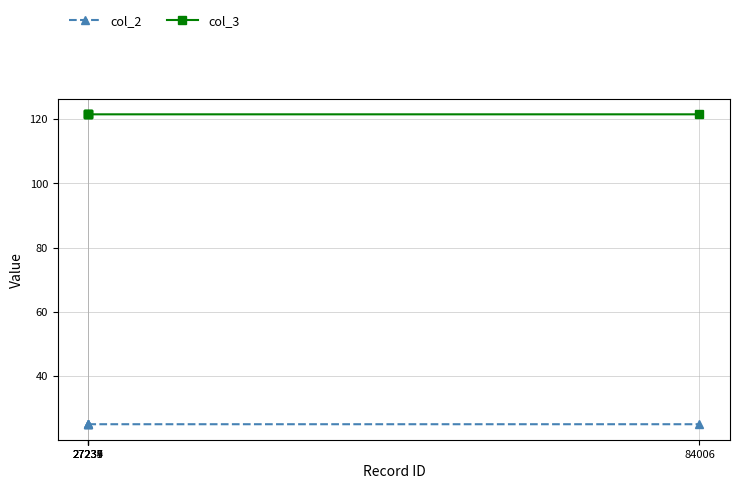

True or false: col_3 has more than 2 points higher than both neighbors.

False